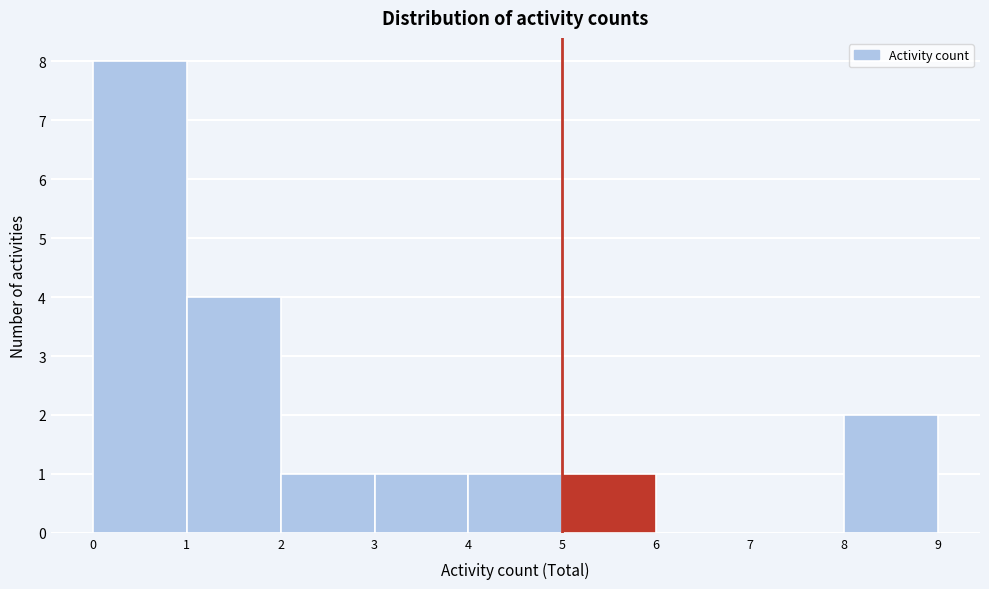

What is the height of the bar covering 2 to 3 on the x-axis? The values are not printed on the chart, so give them approximately, as read against the axis.

1